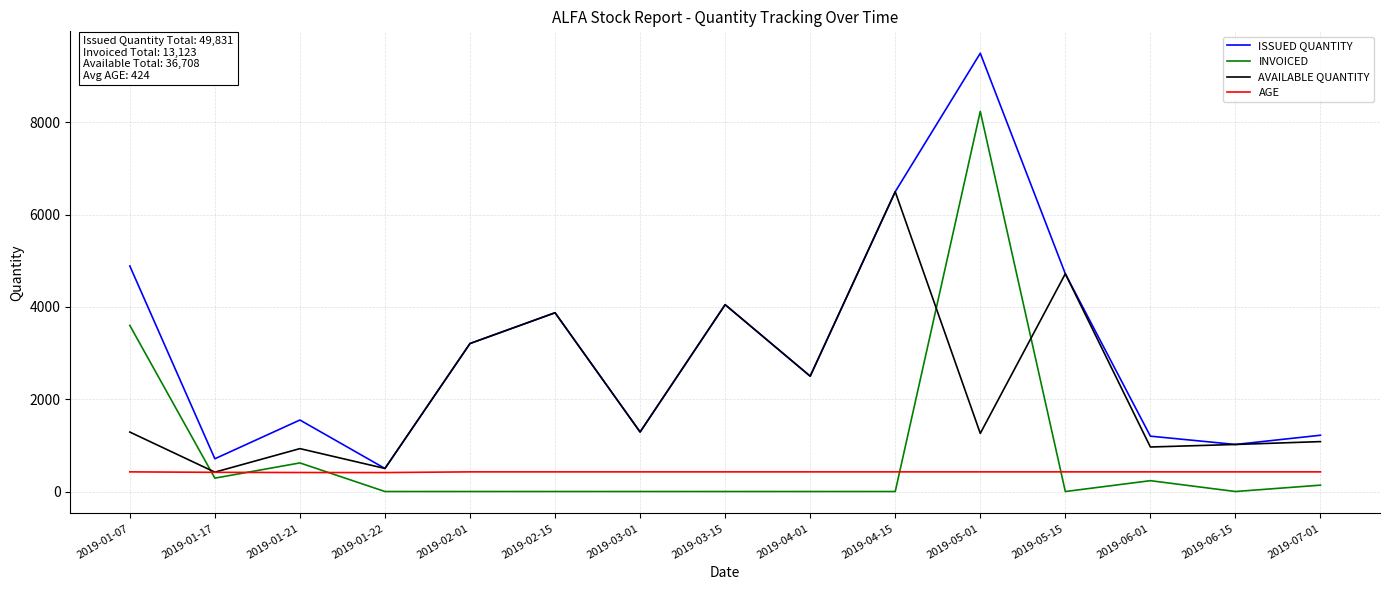

At which category does the chart reach its peak across all series?

2019-05-01